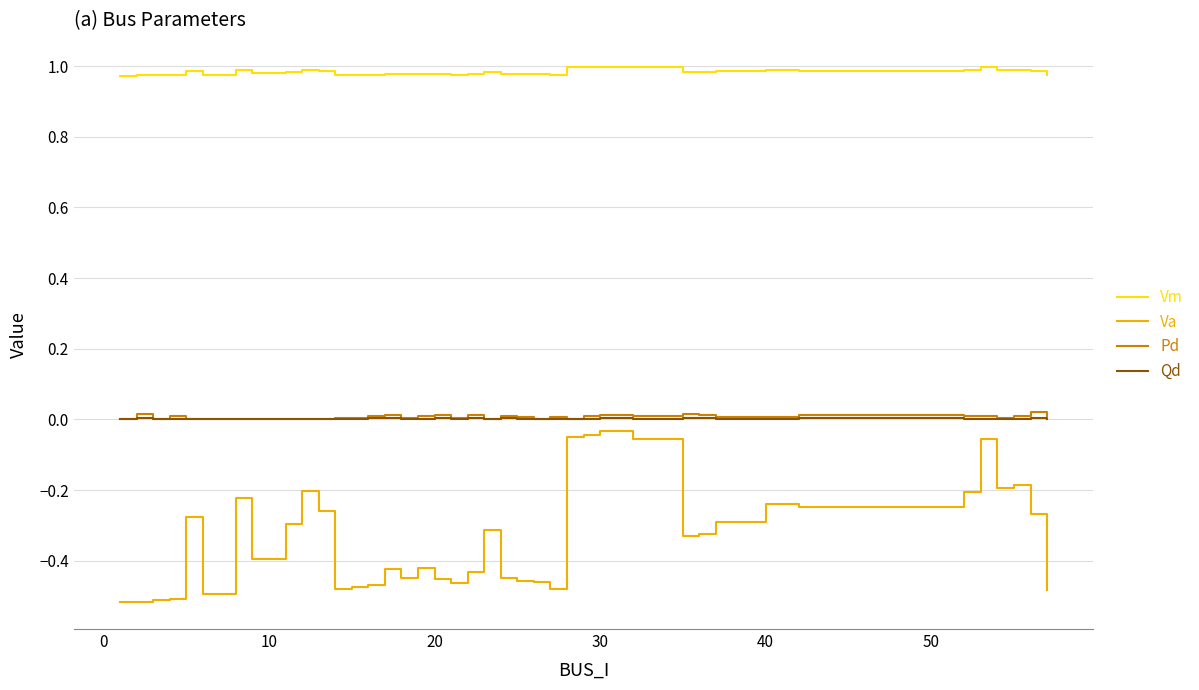

True or false: Pd and Vm intersect in this chart.

False